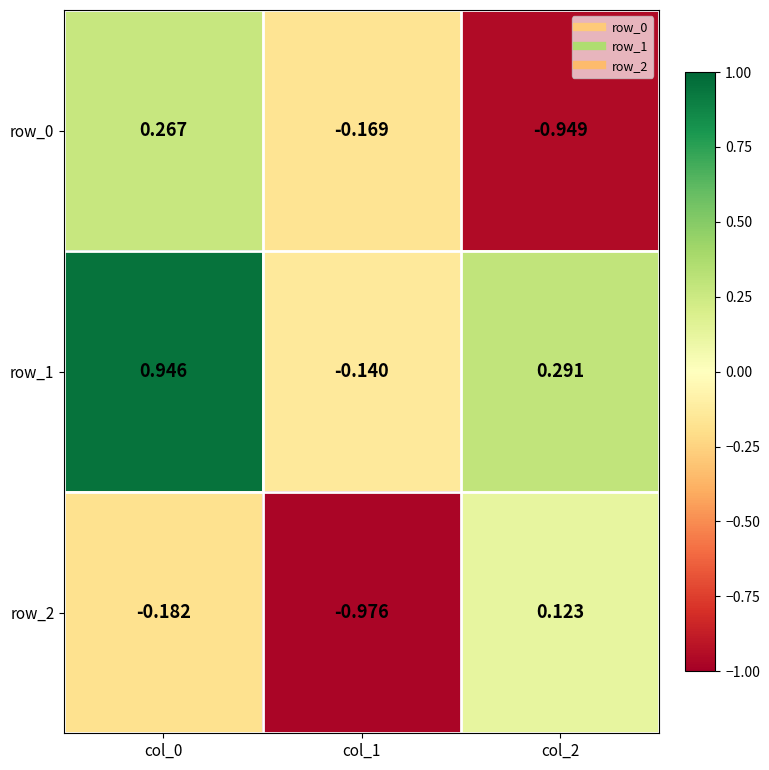

Rank the series by their maximum value, from highest to lowest.

row_1, row_0, row_2